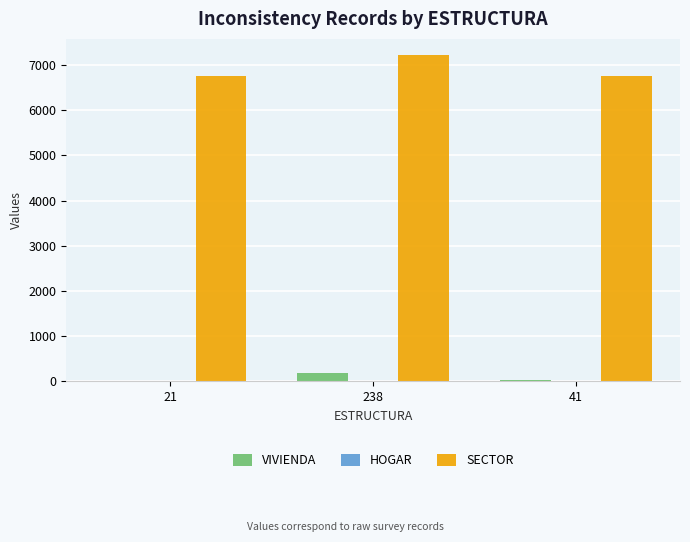

How many SECTOR values are between 6751 and 7217?

3